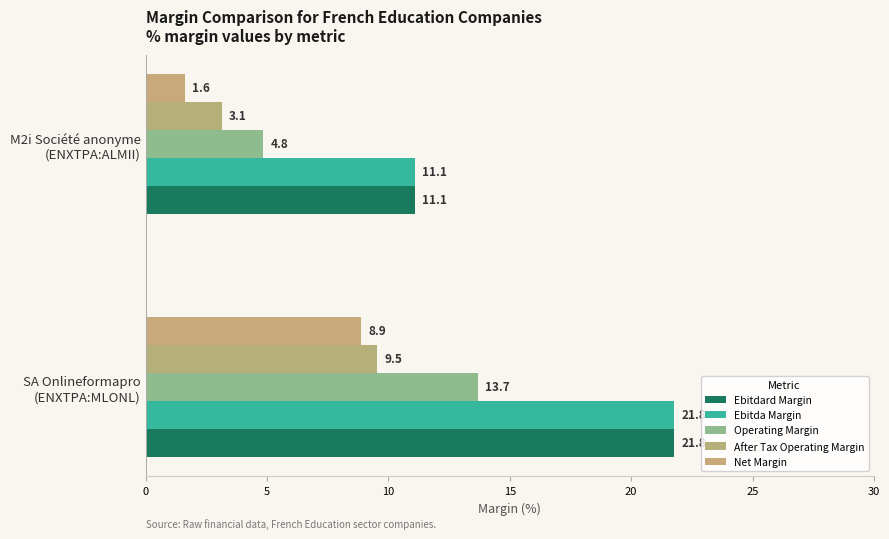

Which label corresponds to the smallest value in the chart?

M2i Société anonyme
(ENXTPA:ALMII)